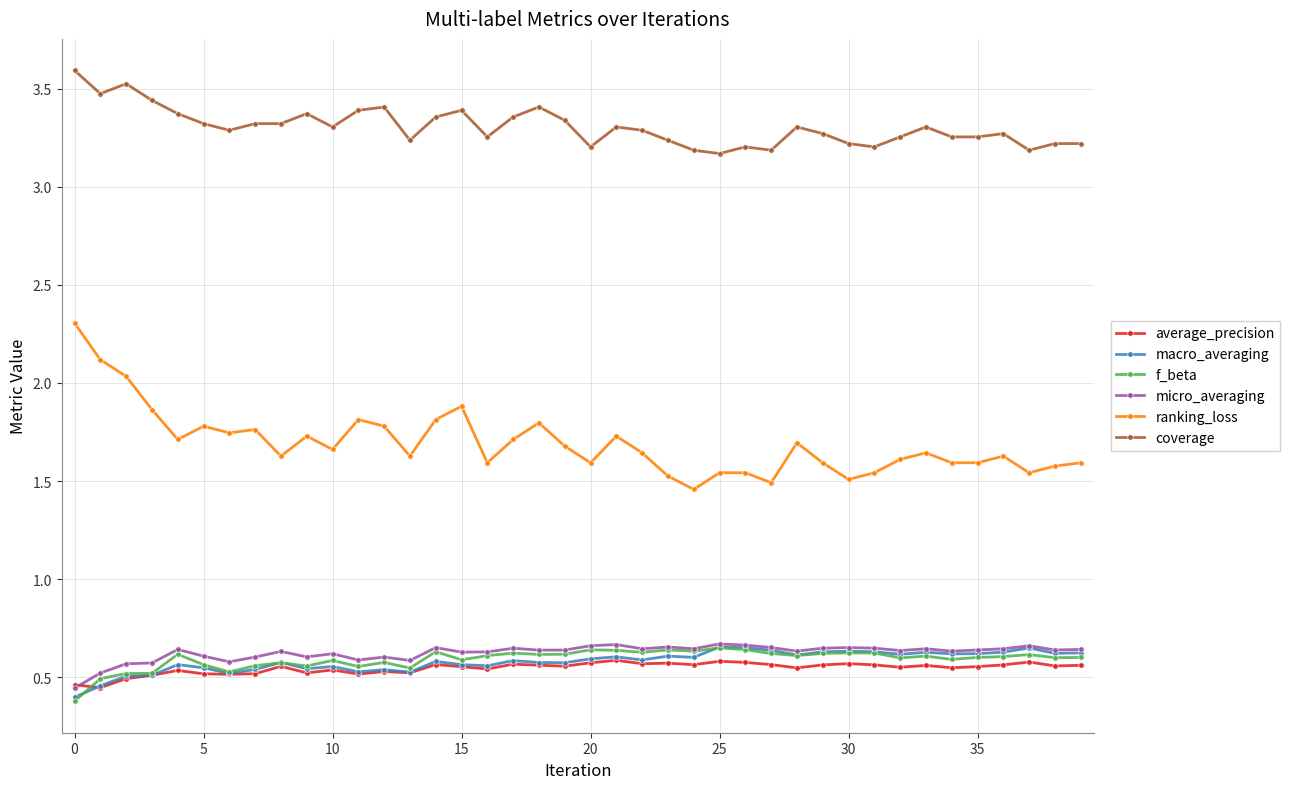

True or false: f_beta has more than 1 interior local peaks.

True